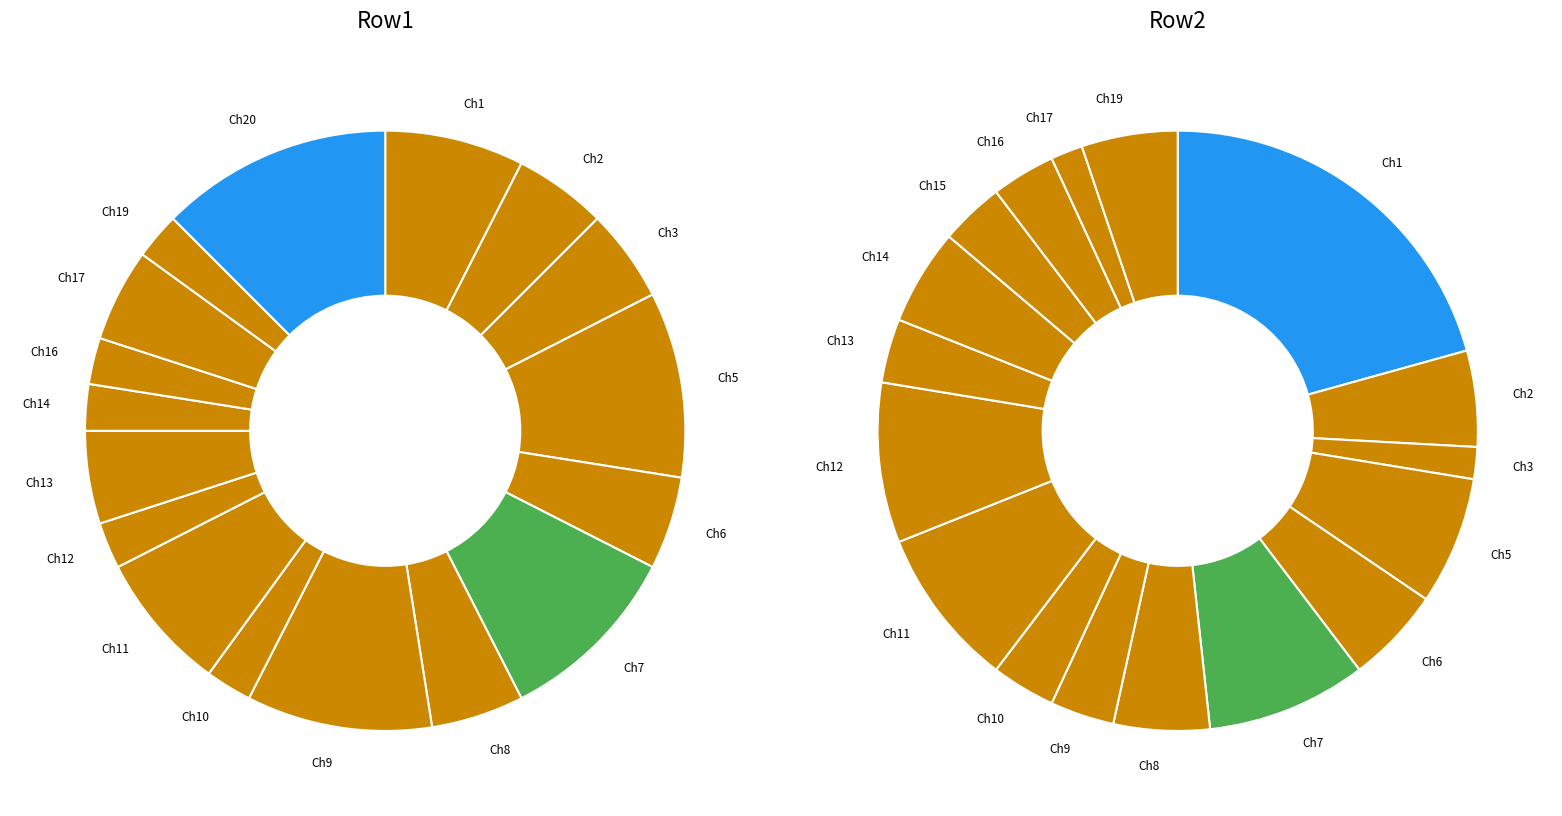

What percentage is NOT represented by Ch13?

95.0%